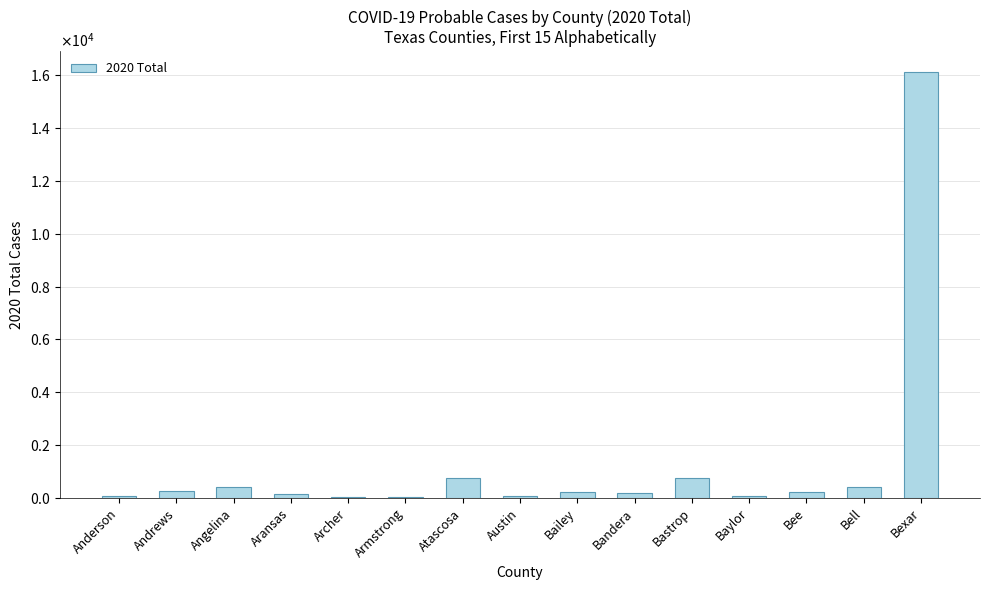

Are the bars grouped side by side (vs. stacked)?

No